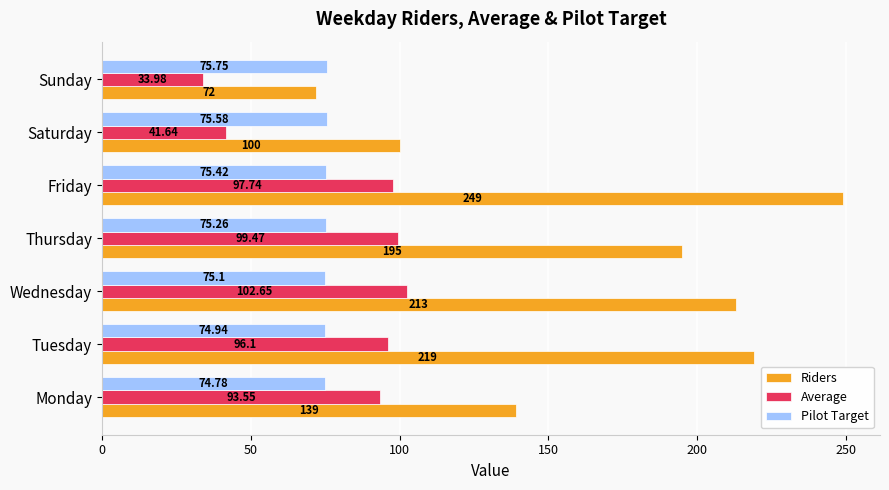

What is the average value of the Riders series?

169.6